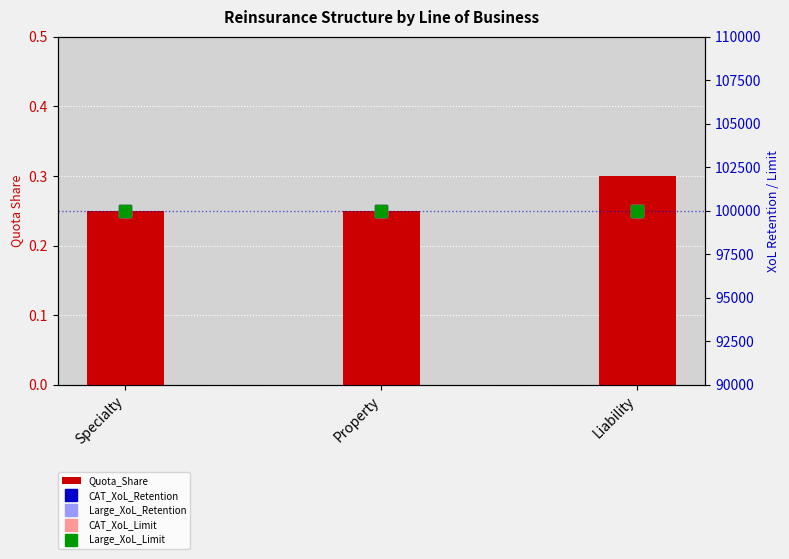

At how many categories does at least one series exceed 85950?

3